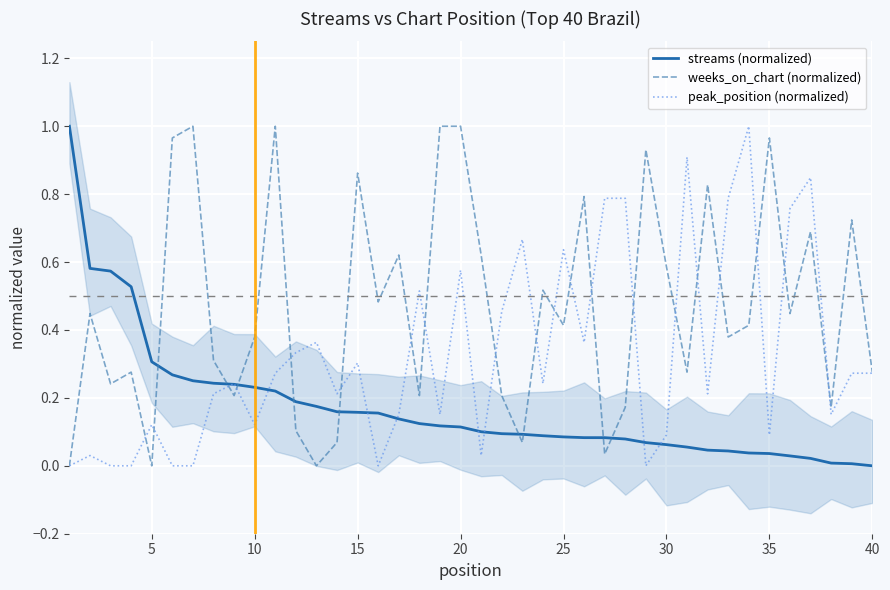

True or false: streams (normalized) and weeks_on_chart (normalized) intersect in this chart.

True